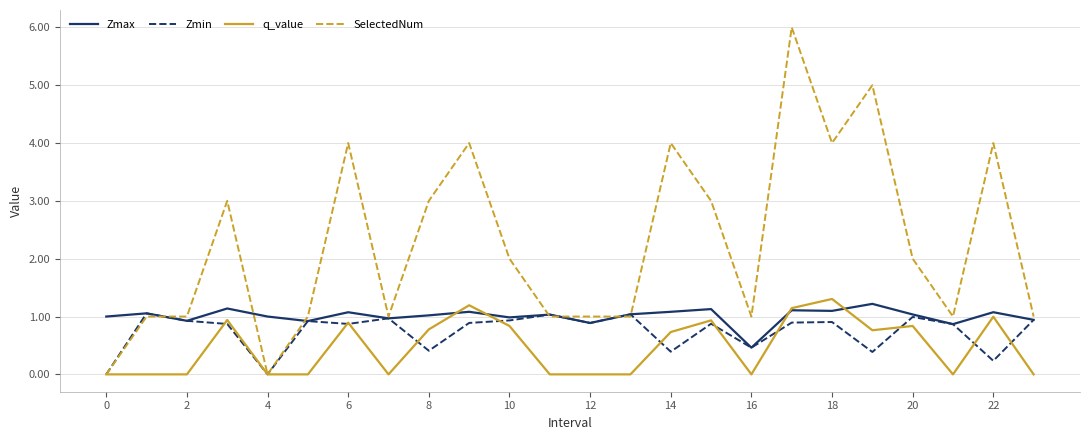

Which series has the largest total across all categories?

SelectedNum